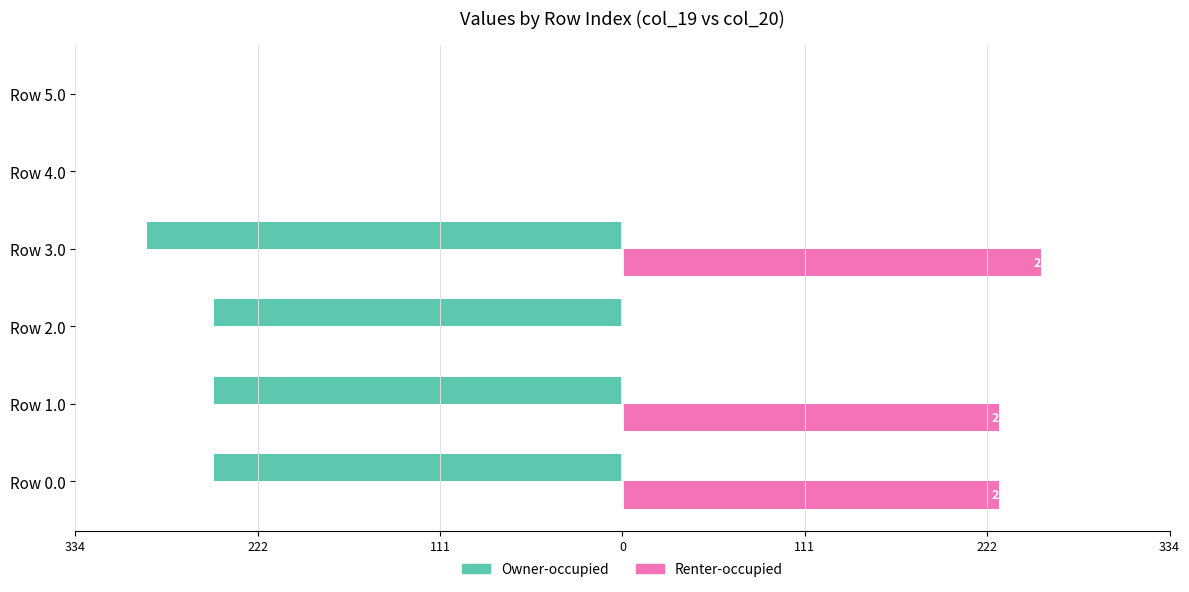

What are all the series names shown in the legend?

Owner-occupied, Renter-occupied